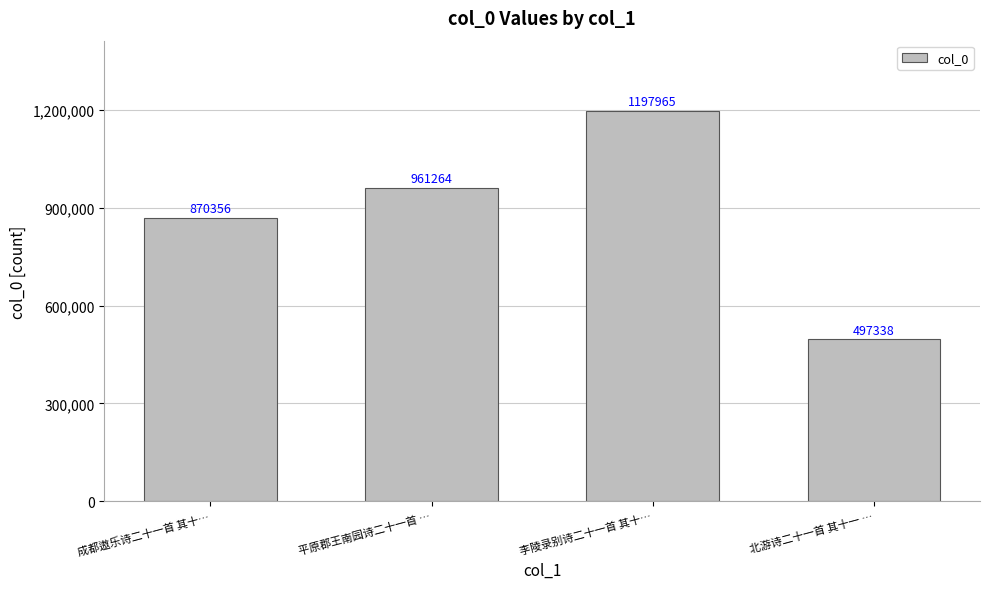

Reading right to left, list all the values displayed in this chart.

497338	1197965	961264	870356